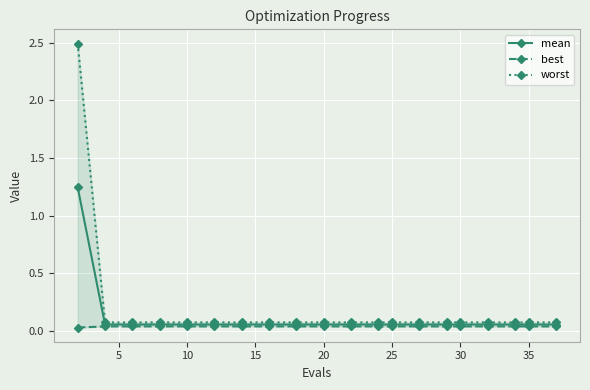

What is the value of the mean point at the 13th from the left?

0.1